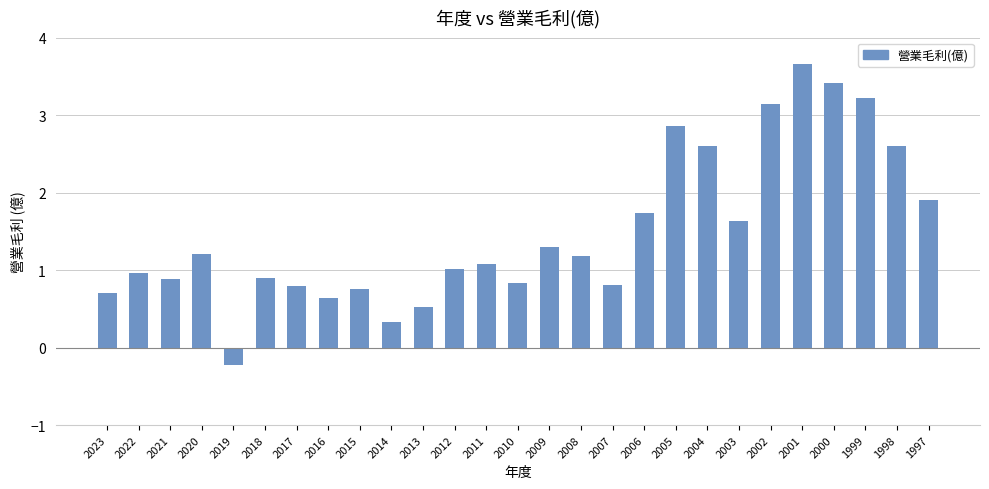

What is the value of the 8th bar from the left?

0.6